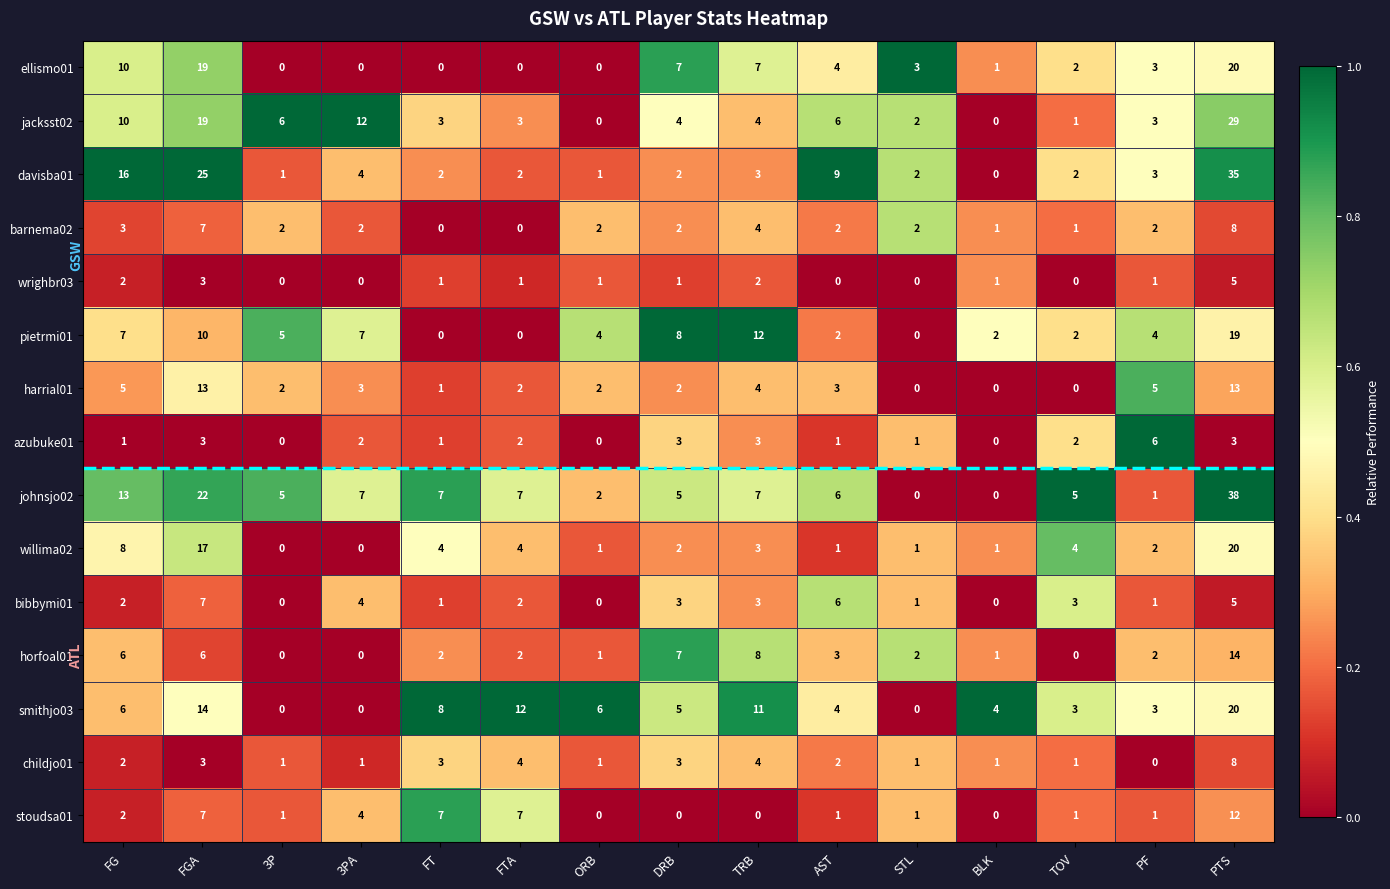

Which label corresponds to the largest value in the chart?

PTS